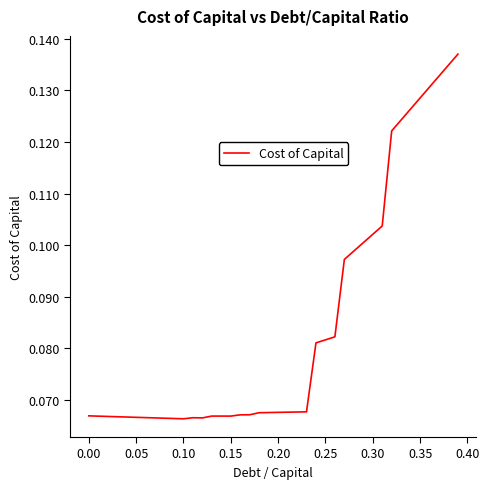

The value at 0.00 is 0.0. True or false?

False